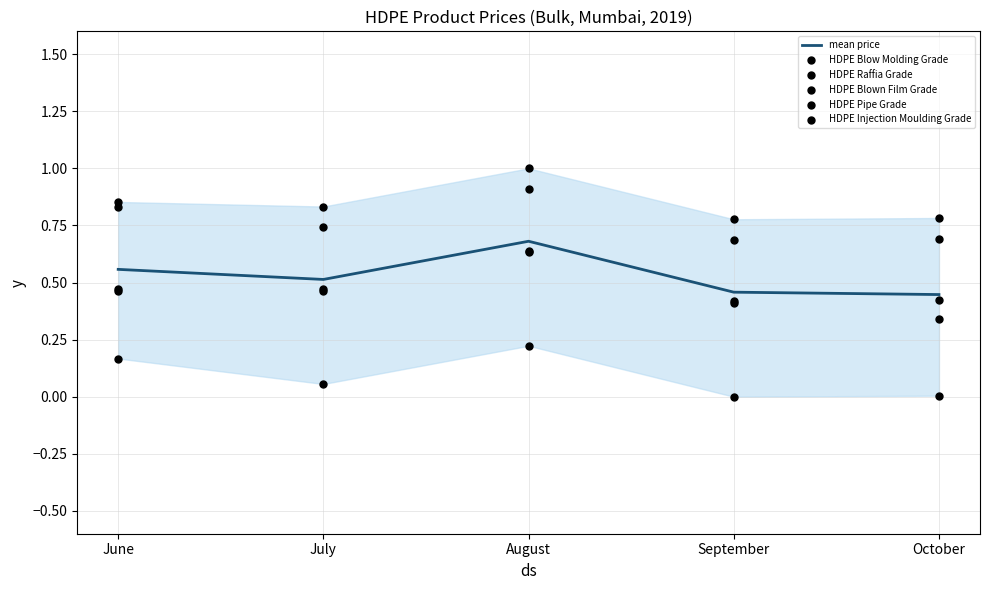

Which series contains the highest Y value?

HDPE Pipe Grade